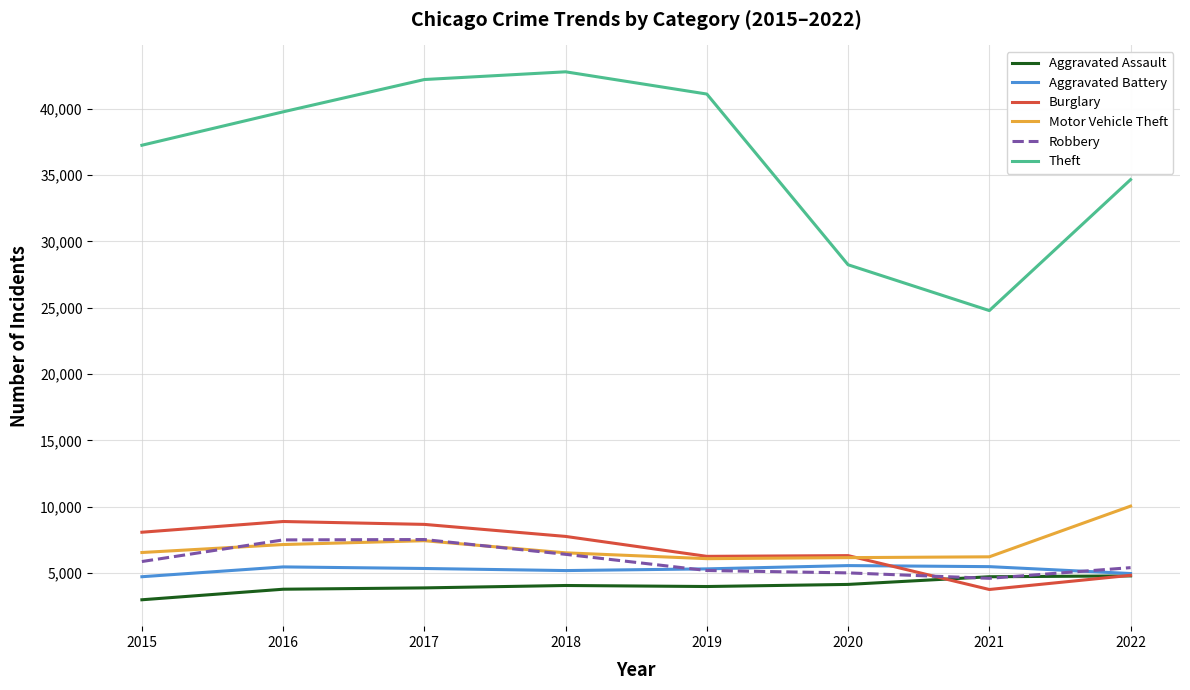

What is the difference between the second highest and second lowest values in the Motor Vehicle Theft series?

1275